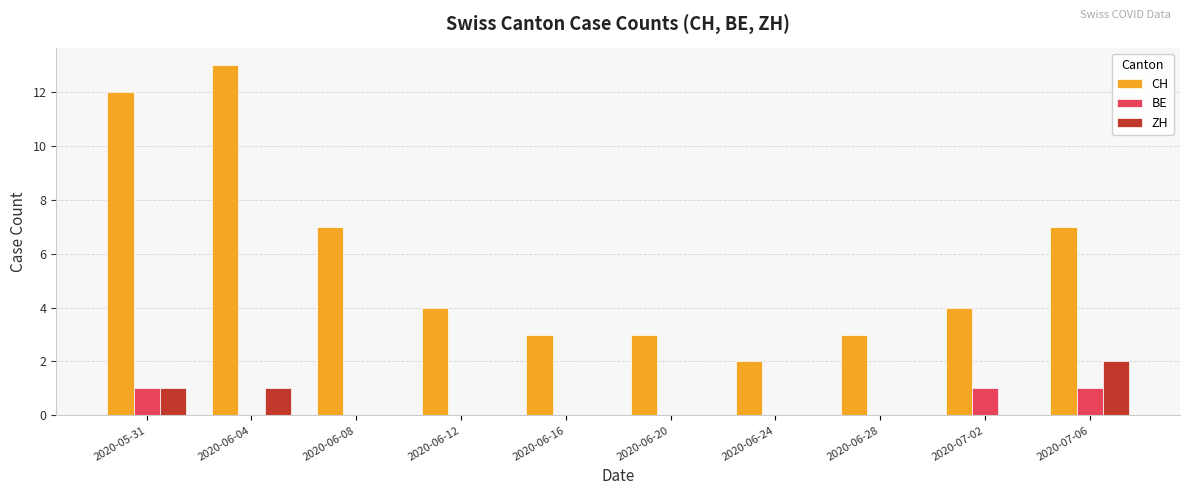

Which label corresponds to the largest value in the chart?

2020-06-04